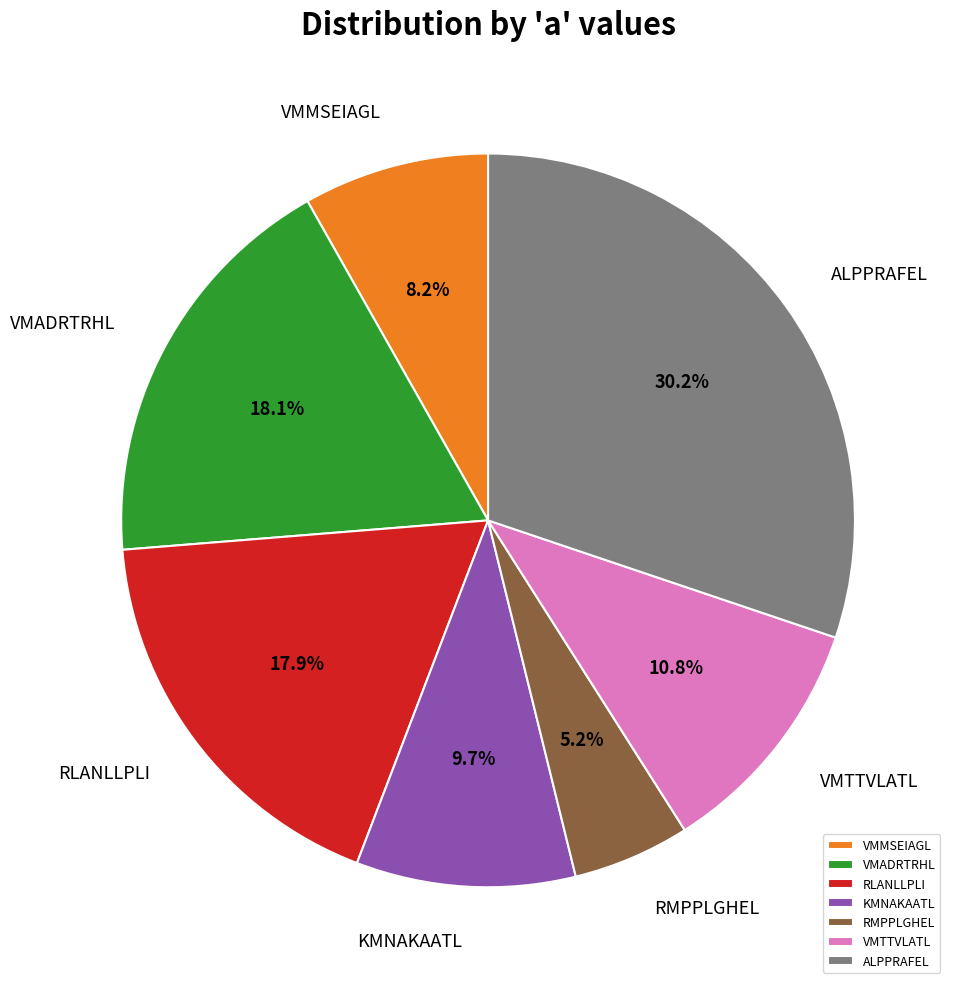

Which slice is the smallest?

RMPPLGHEL